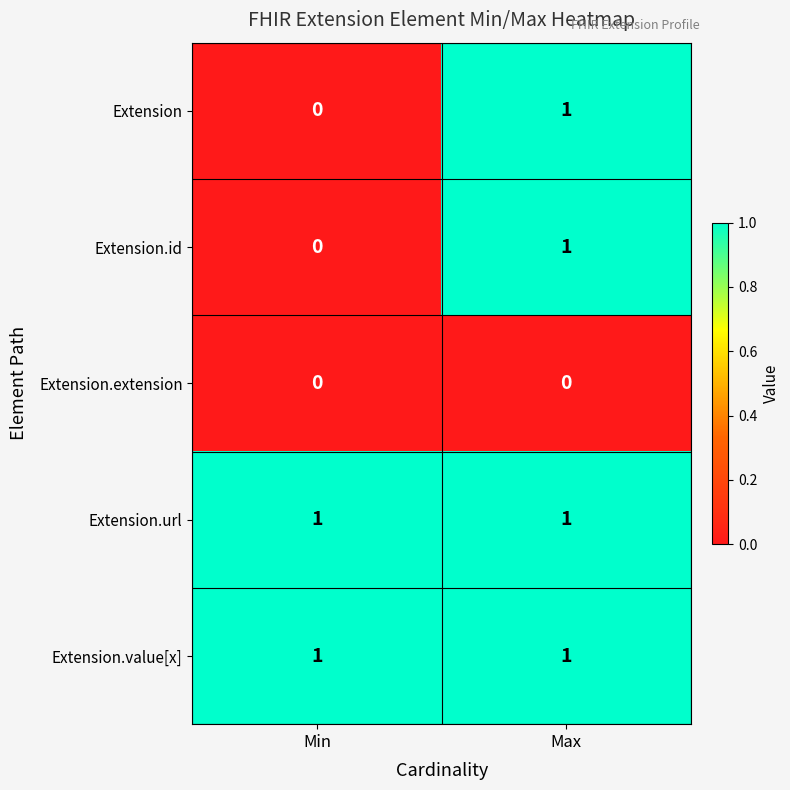

Is the value of Extension.id at Min greater than the value of Extension.url at Min?

No